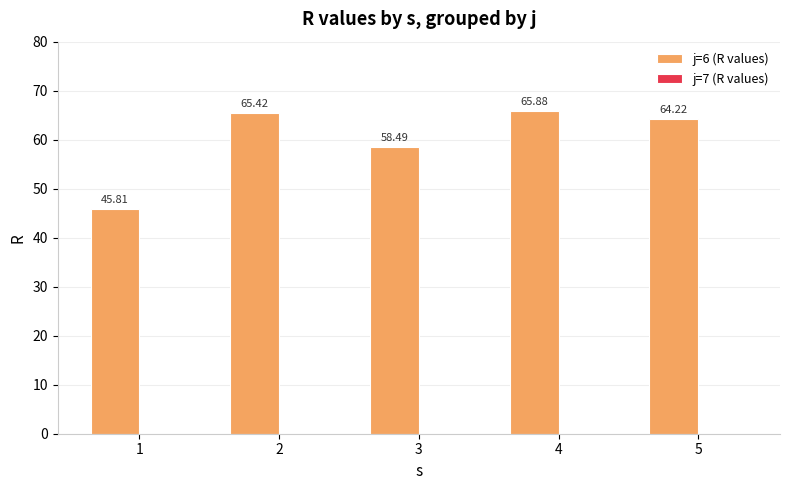

How many bars are there in total?

5